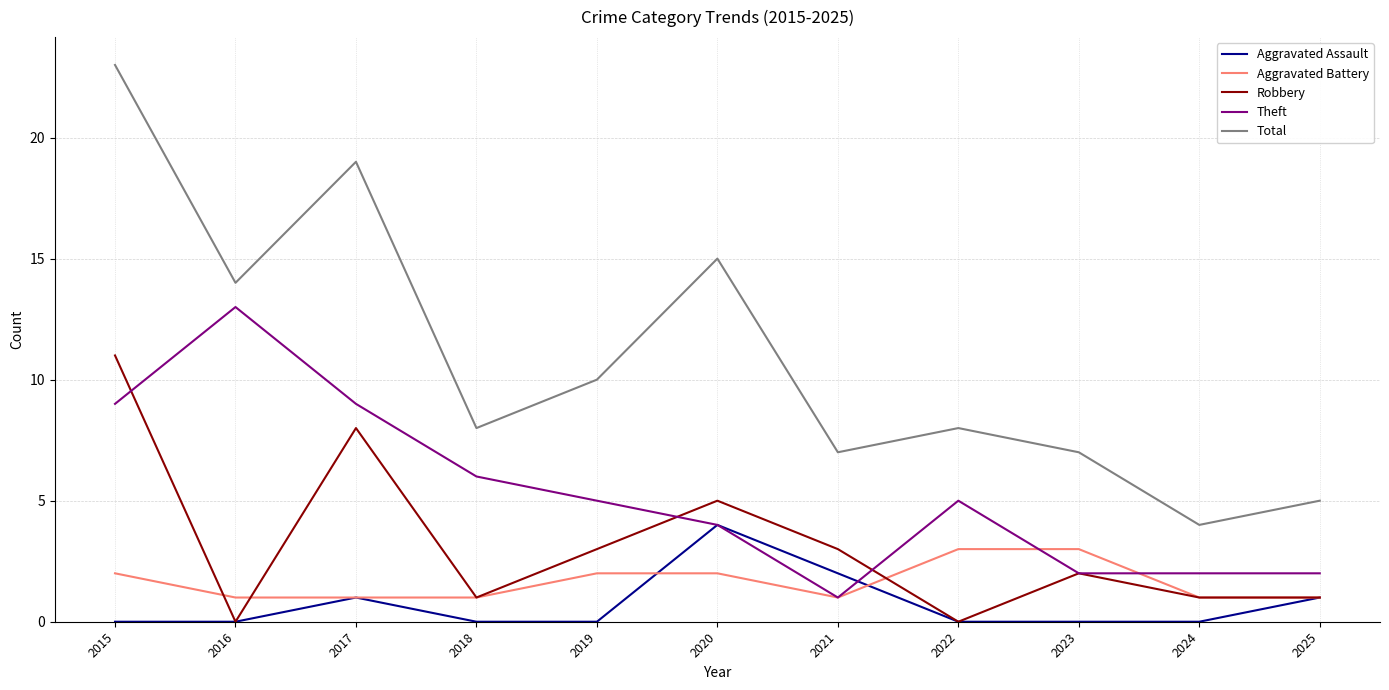

Reading left to right, what are all the values shown in this chart?

Aggravated Assault: 0	0	1	0	0	4	2	0	0	0	1
Aggravated Battery: 2	1	1	1	2	2	1	3	3	1	1
Robbery: 11	0	8	1	3	5	3	0	2	1	1
Theft: 9	13	9	6	5	4	1	5	2	2	2
Total: 23	14	19	8	10	15	7	8	7	4	5